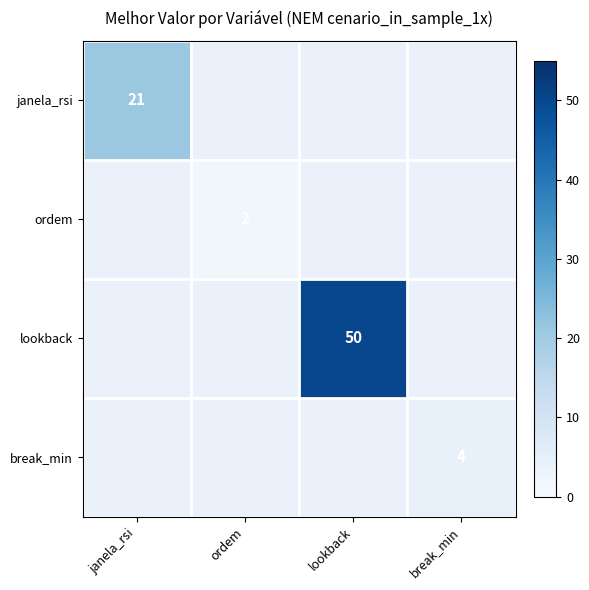

What is the minimum value shown in the chart?

2.0